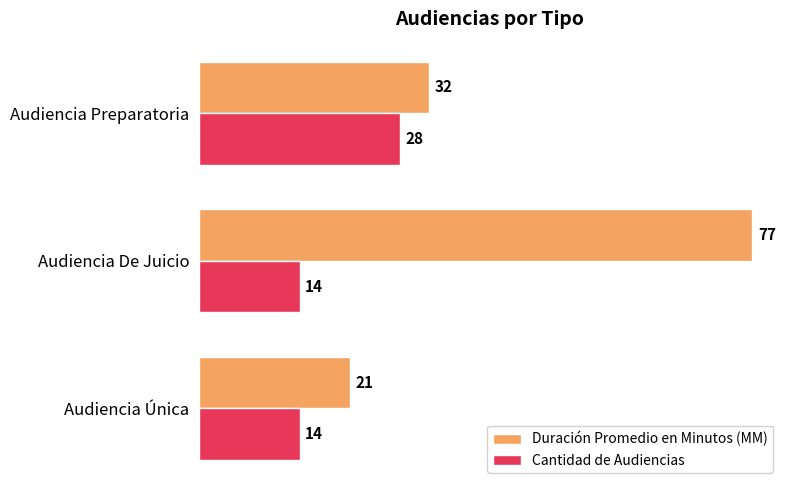

How many data points in Duración Promedio en Minutos (MM) are less than 32?

1